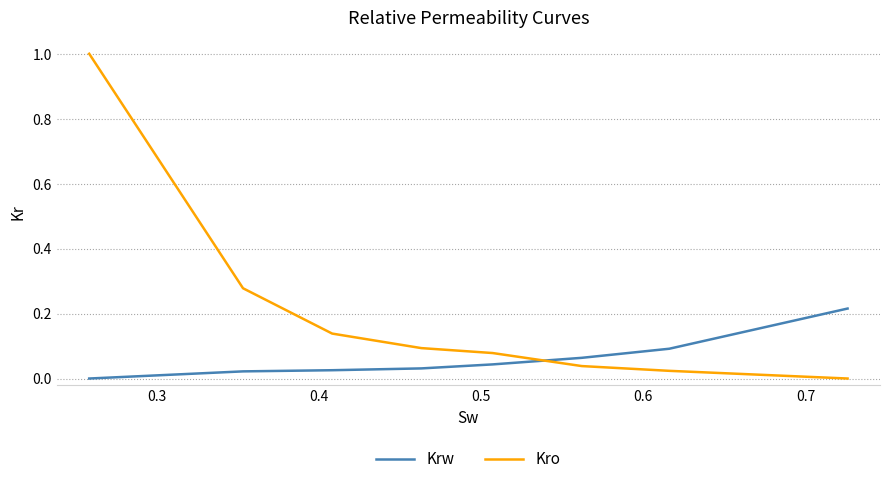

What is the difference between the maximum and second lowest values in the Kro series?

1.0